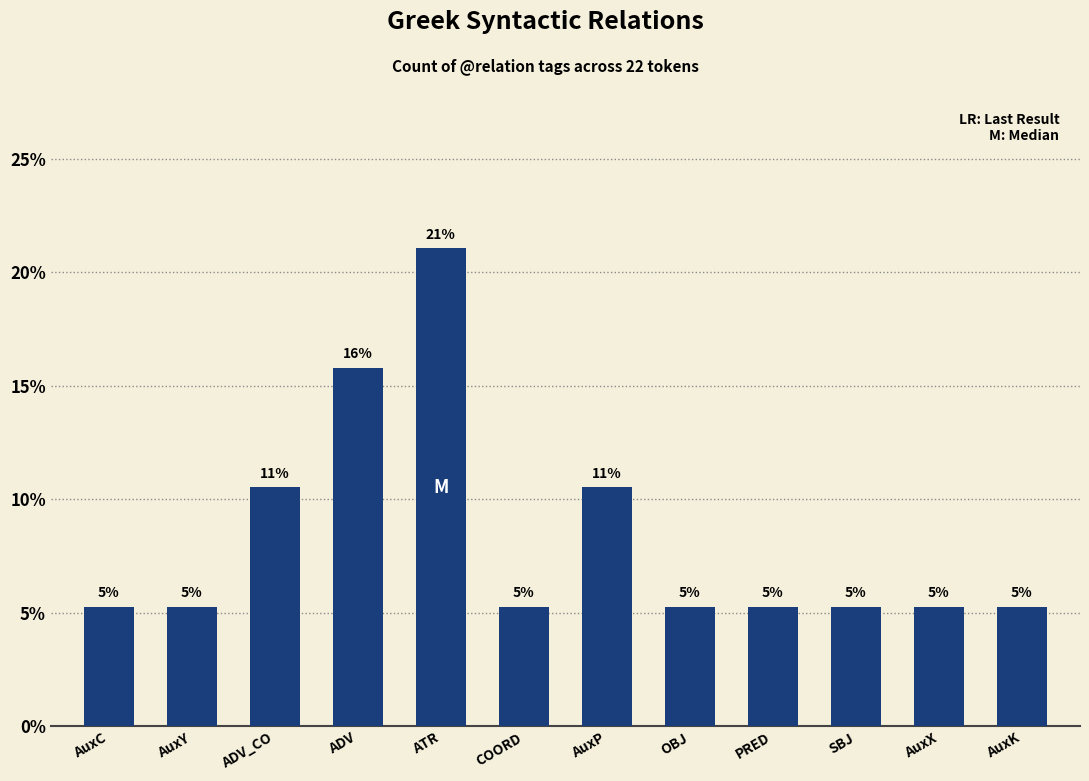

Does the chart contain any negative values?

No